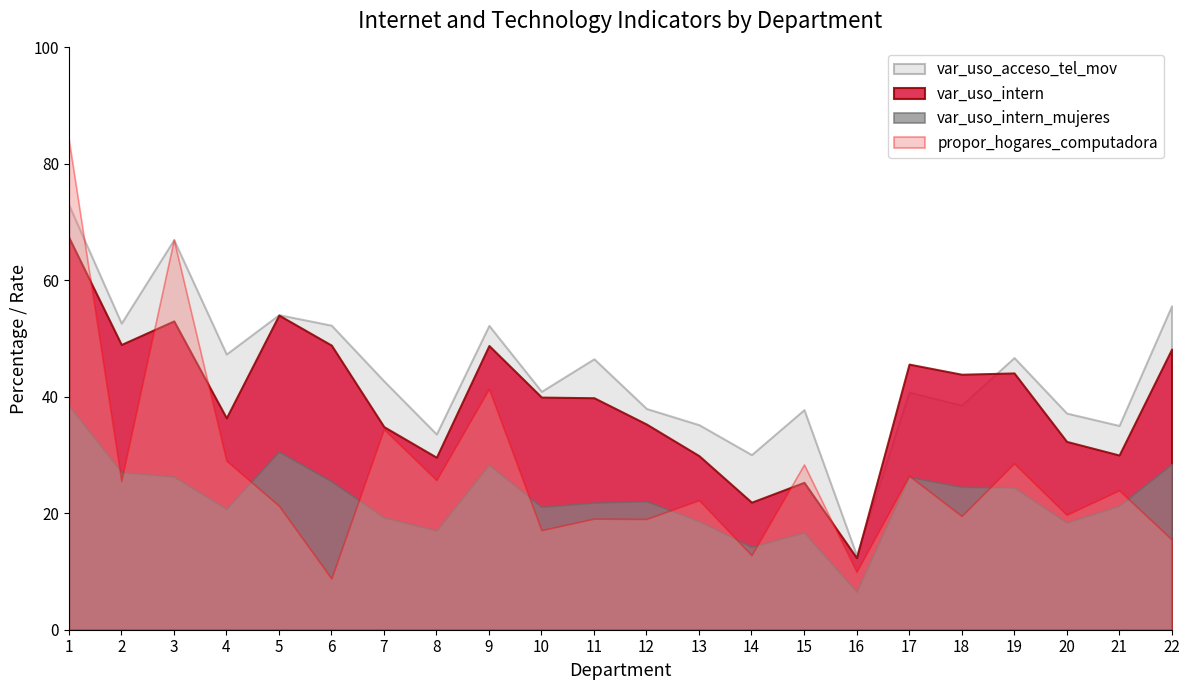

How many distinct data groups are displayed?

4